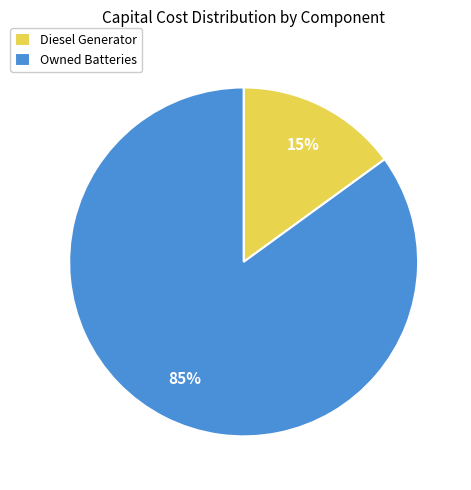

What percentage is the Diesel Generator slice, to the nearest percent?

15%